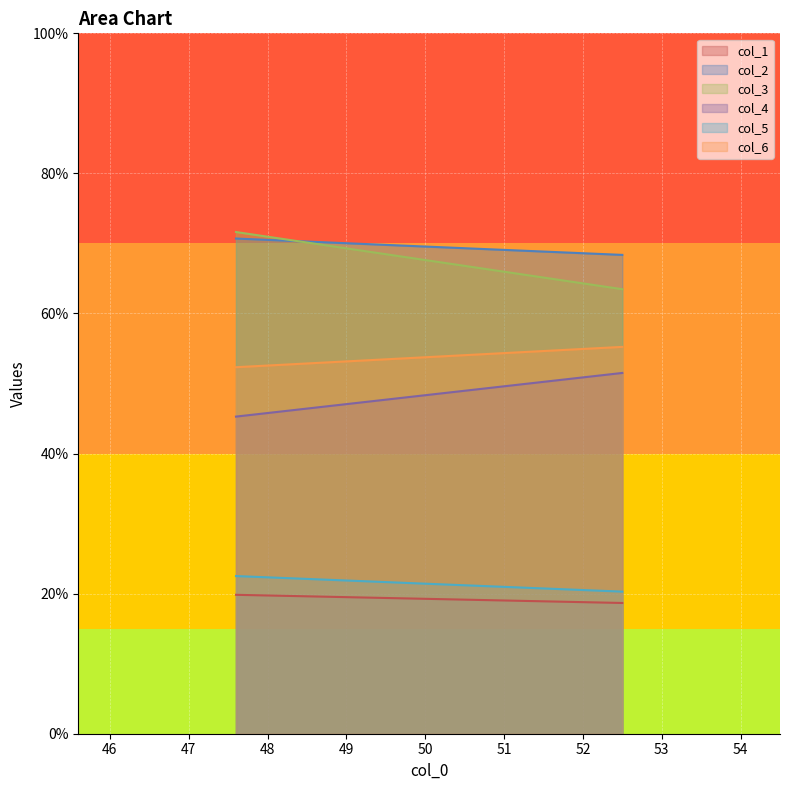

What is the approximate value of col_6 at 52.5?

55.2